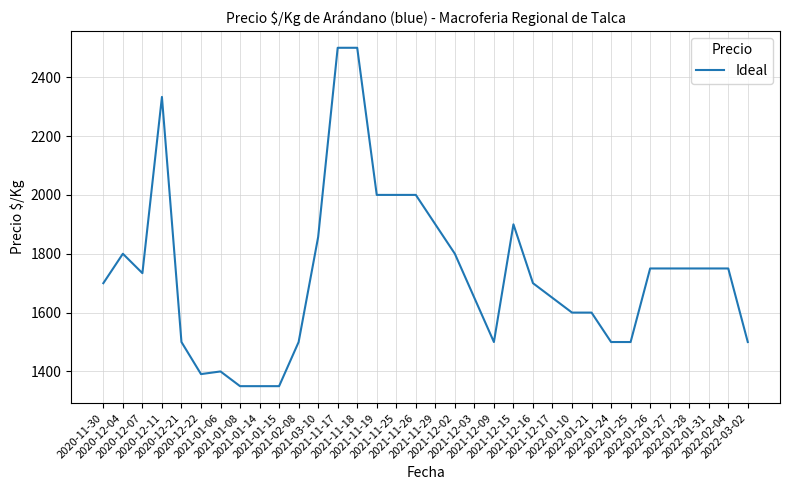

Is it true that the value at 2022-01-25 is 1500?

True